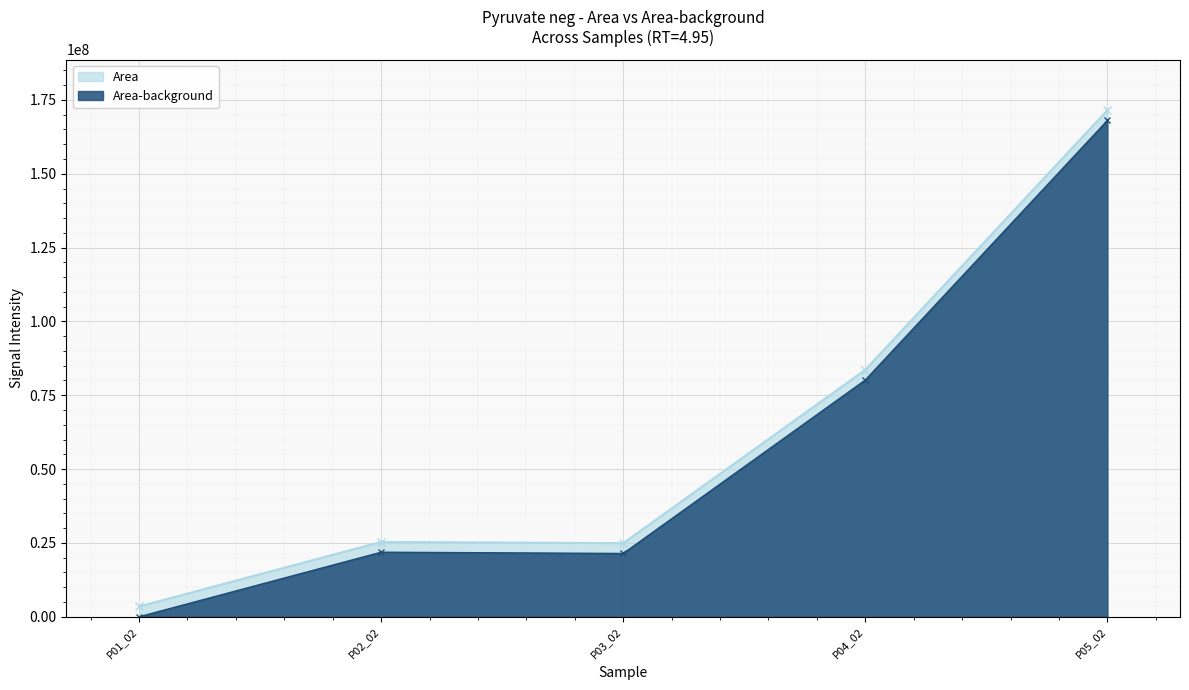

At which label is Area closest to 87499639?

P04_02